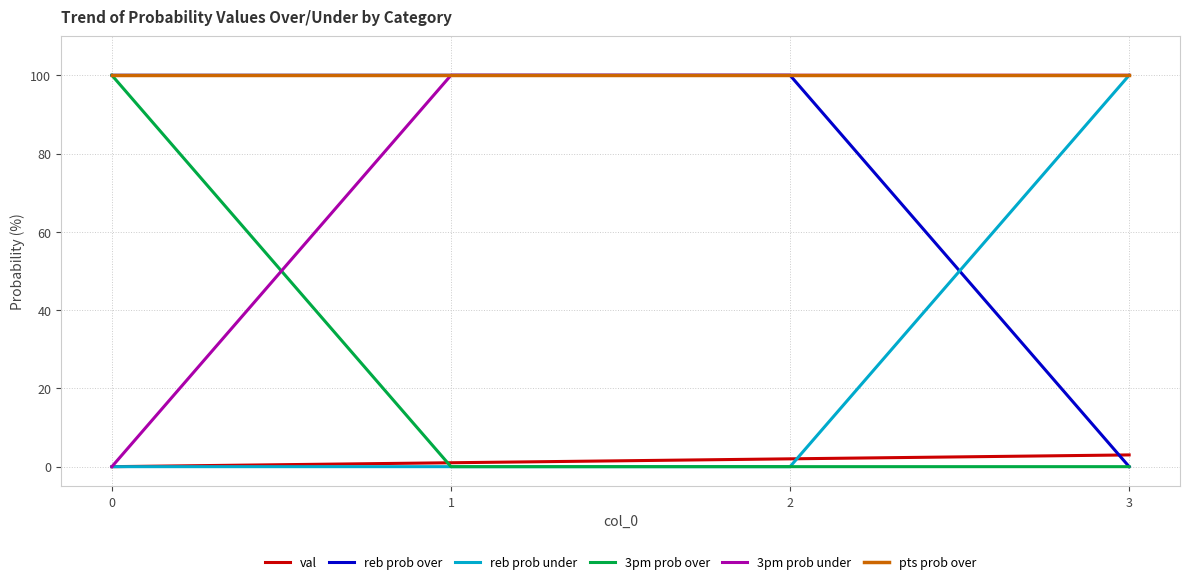

What is the greatest value displayed?

100